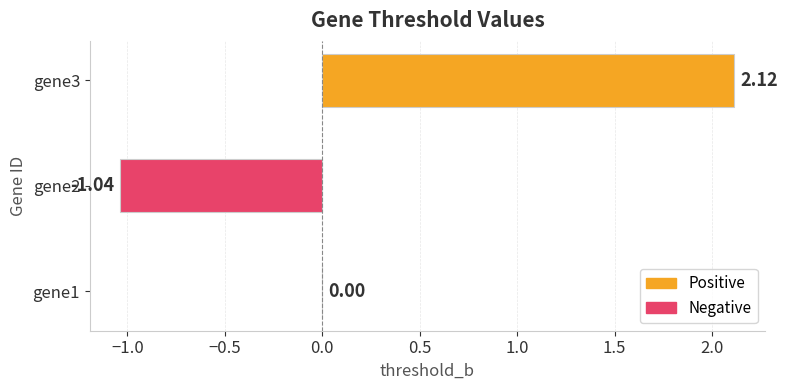

What is the change in value from gene1 to gene3?

+2.1